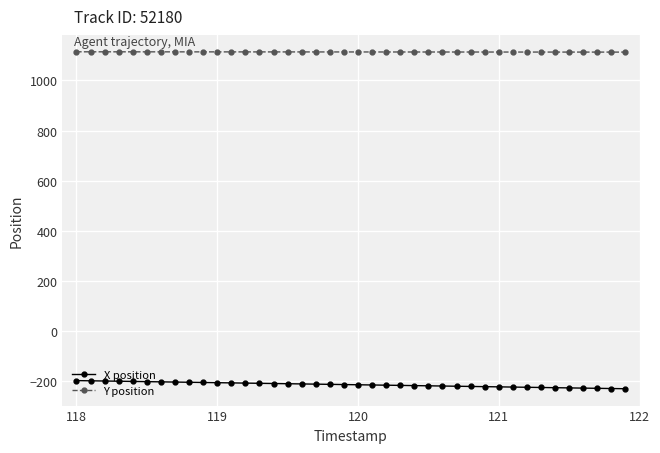

What is the value of the X position point at the 22nd from the left?

-216.4